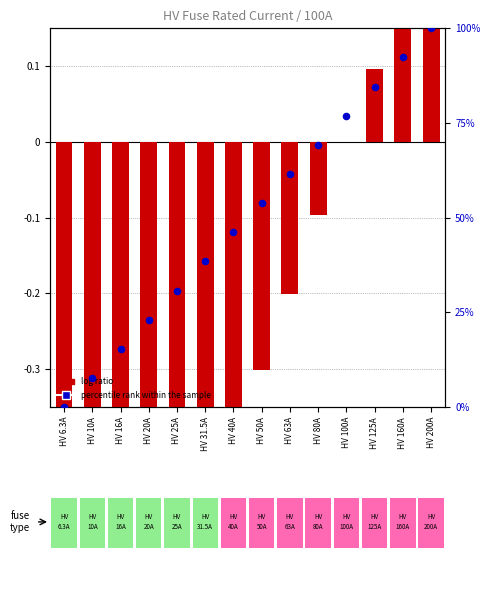

What are all the series names shown in the legend?

log ratio, percentile rank within the sample